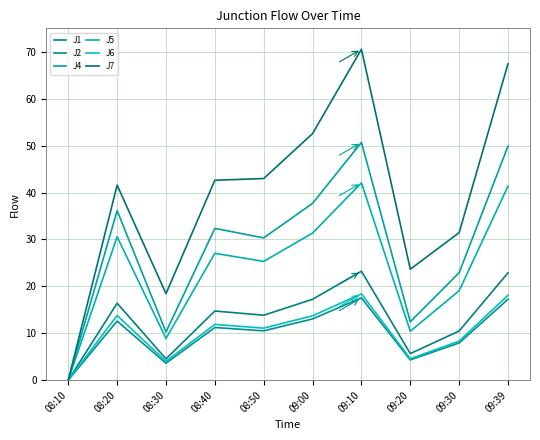

What is the maximum value shown in the chart?

70.5